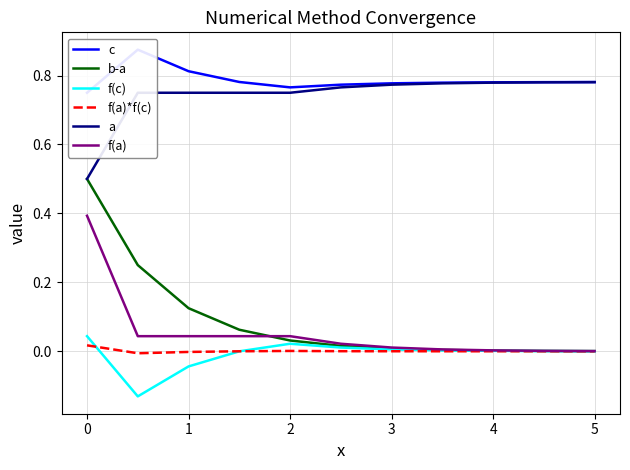

How many data points does each series have?

11